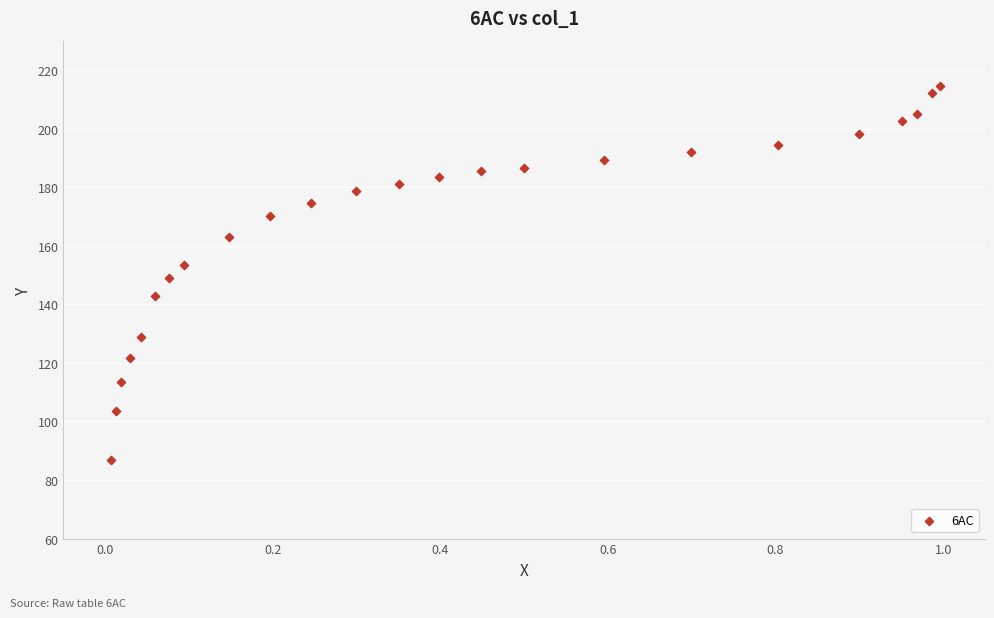

What is the range of X values (max minus min)?

1.0